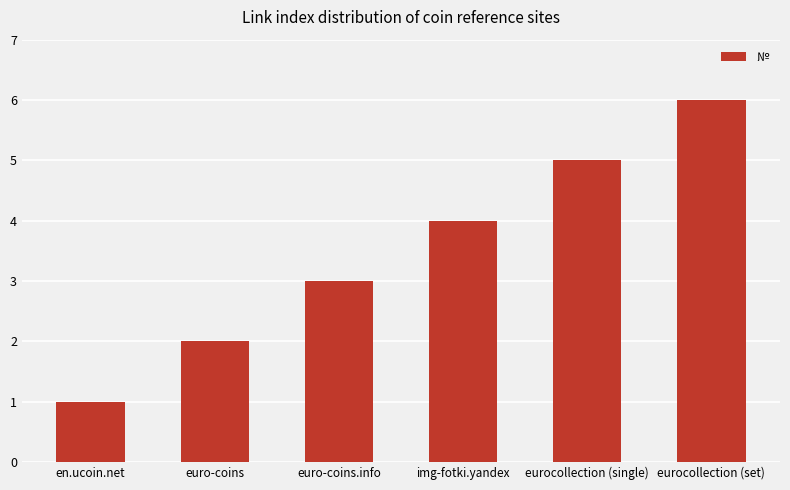

What is the minimum value shown in the chart?

1